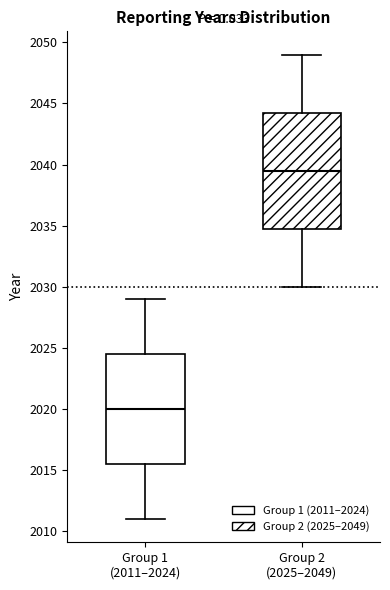

Which box has the highest median line?

Group 2 (2025–2049)